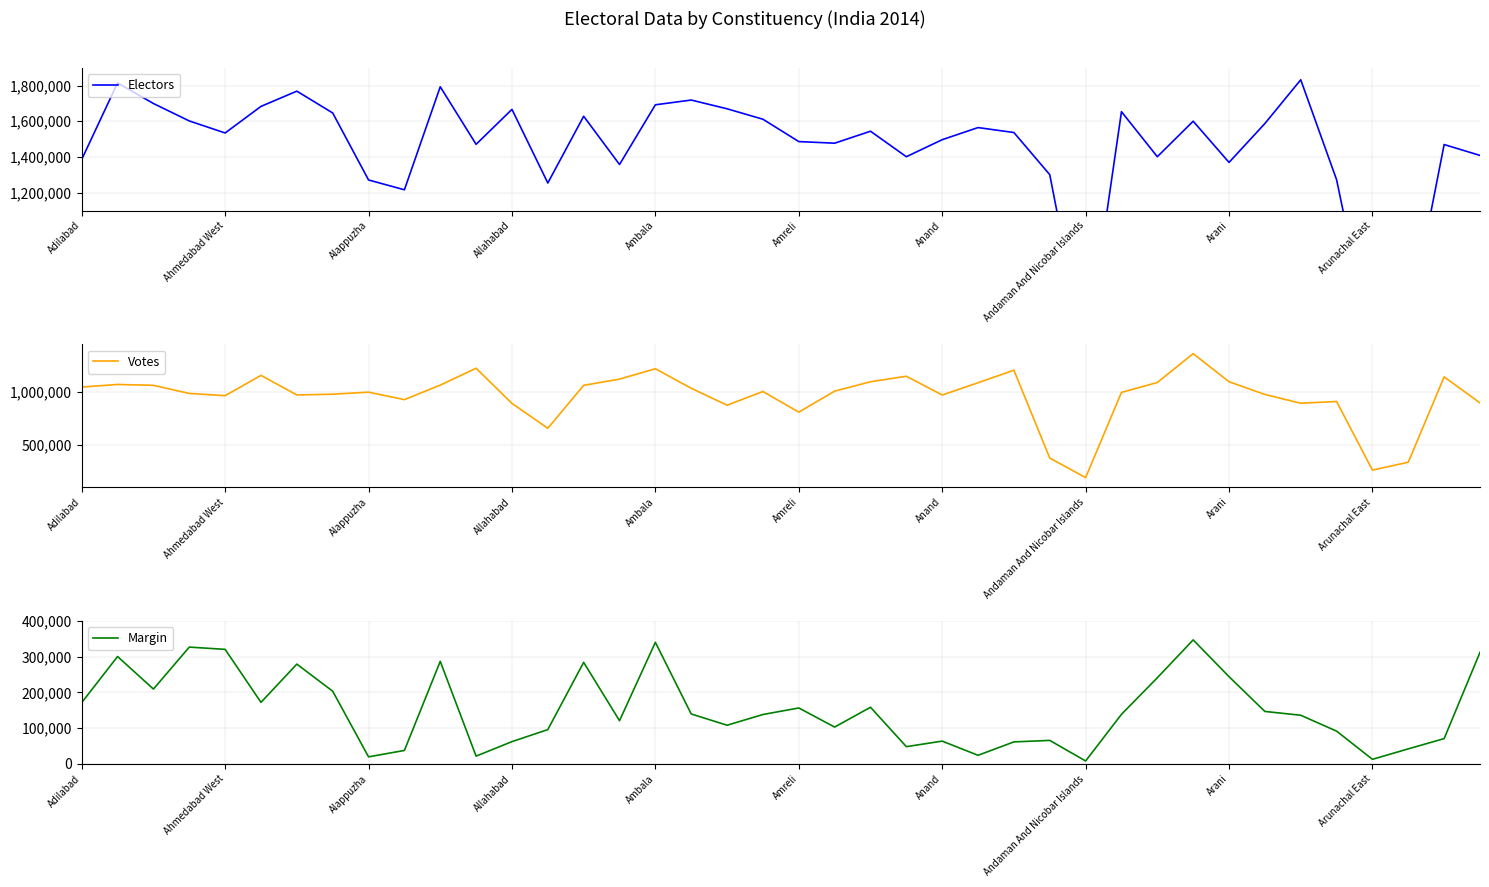

True or false: Votes has more than 1 points higher than both neighbors.

True